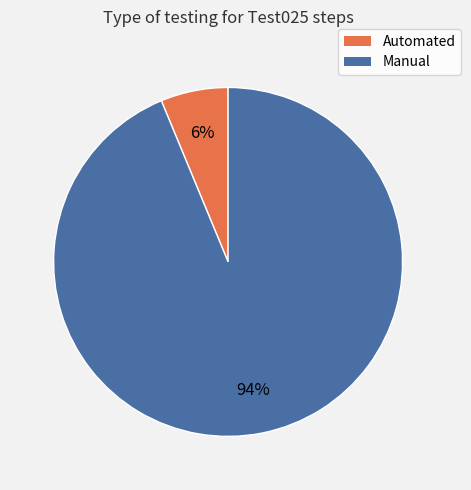

To the nearest percent, what portion does Automated represent?

6%